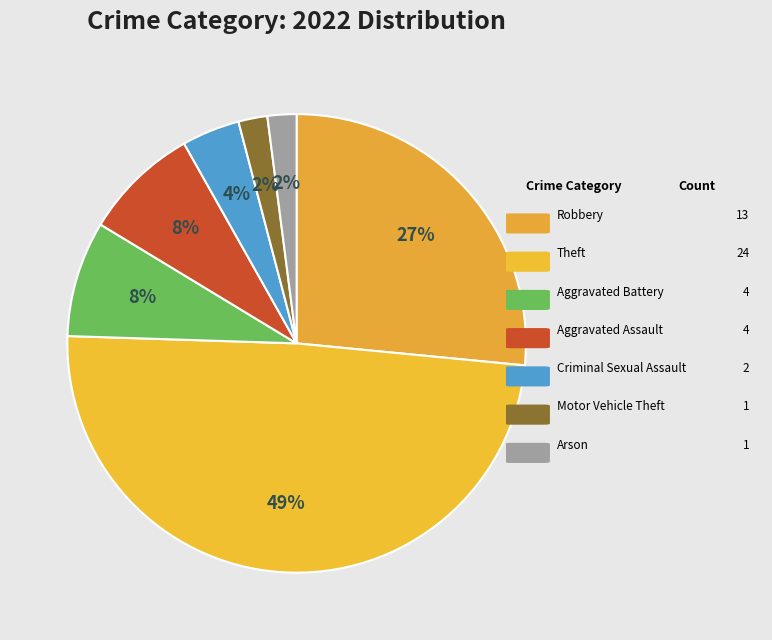

How many segments does this pie chart have?

7